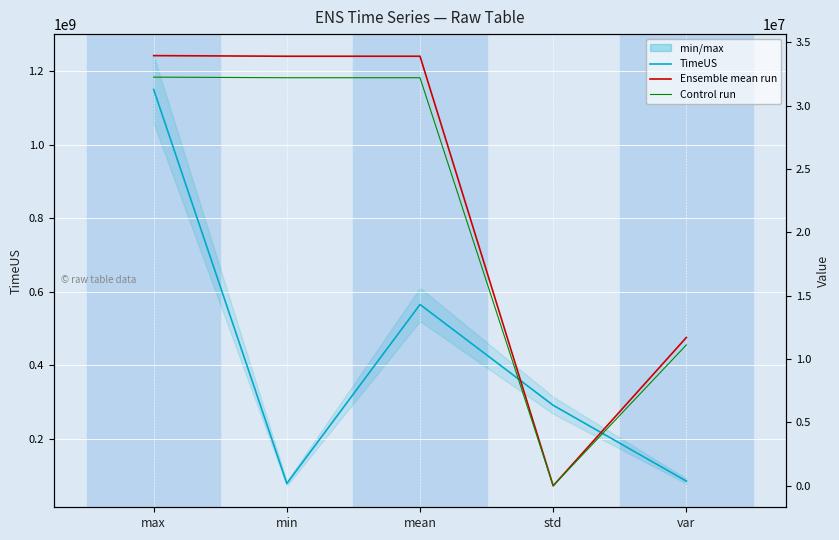

What is the label of the 5th point from the right?

max